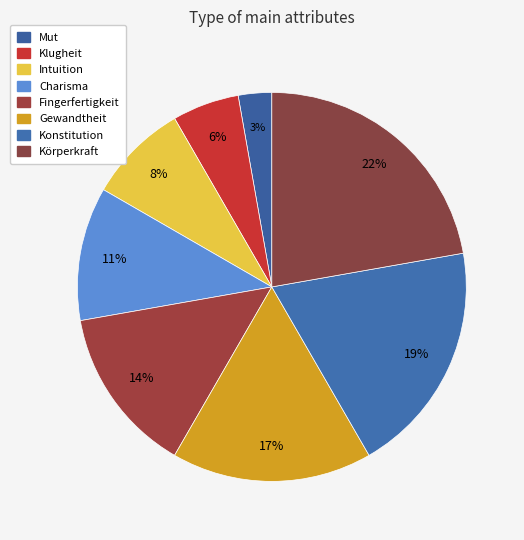

Does Fingerfertigkeit represent more than half of the total?

No